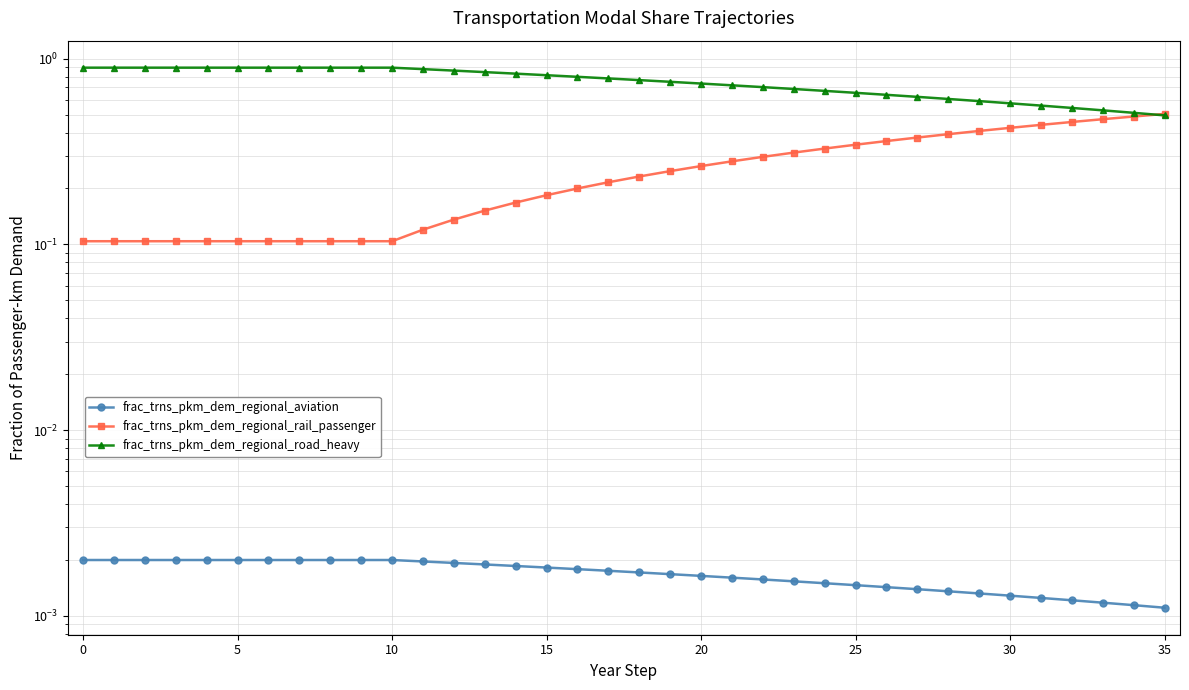

What is the sum of all frac_trns_pkm_dem_regional_aviation values?

0.1